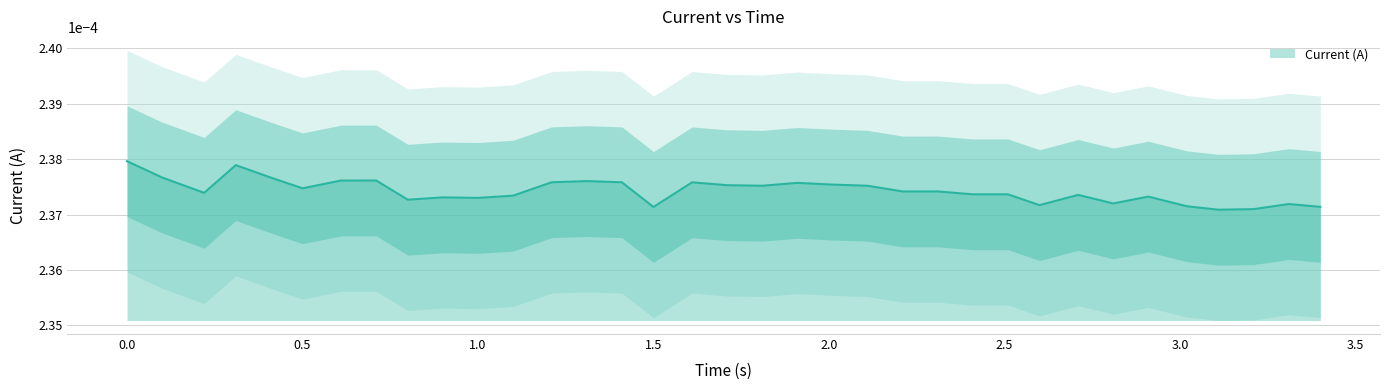

How many points are higher than both their immediate neighbors (excluding endpoints)?

10